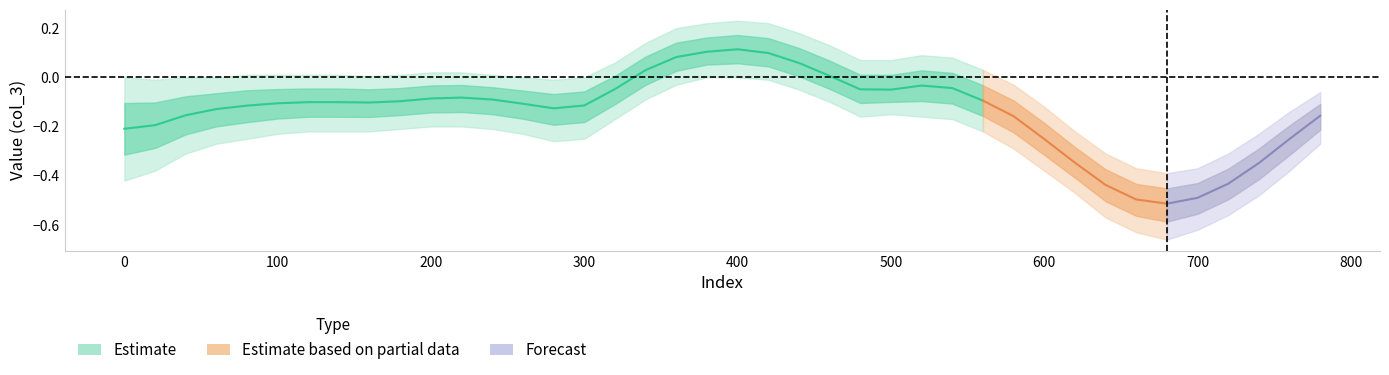

How many values in col_3_lower are below zero?

38